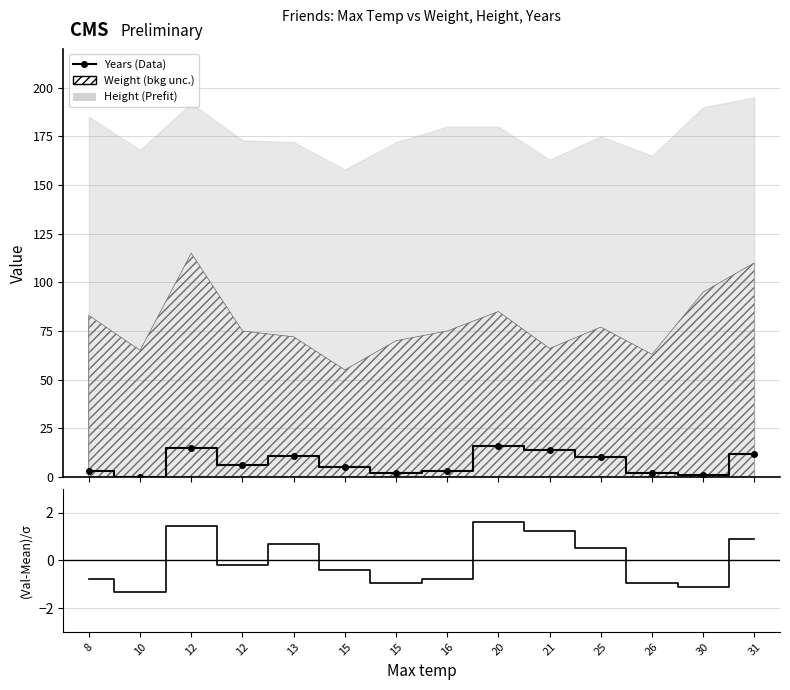

What is the value of the Years point at the 7th from the left?

5.0